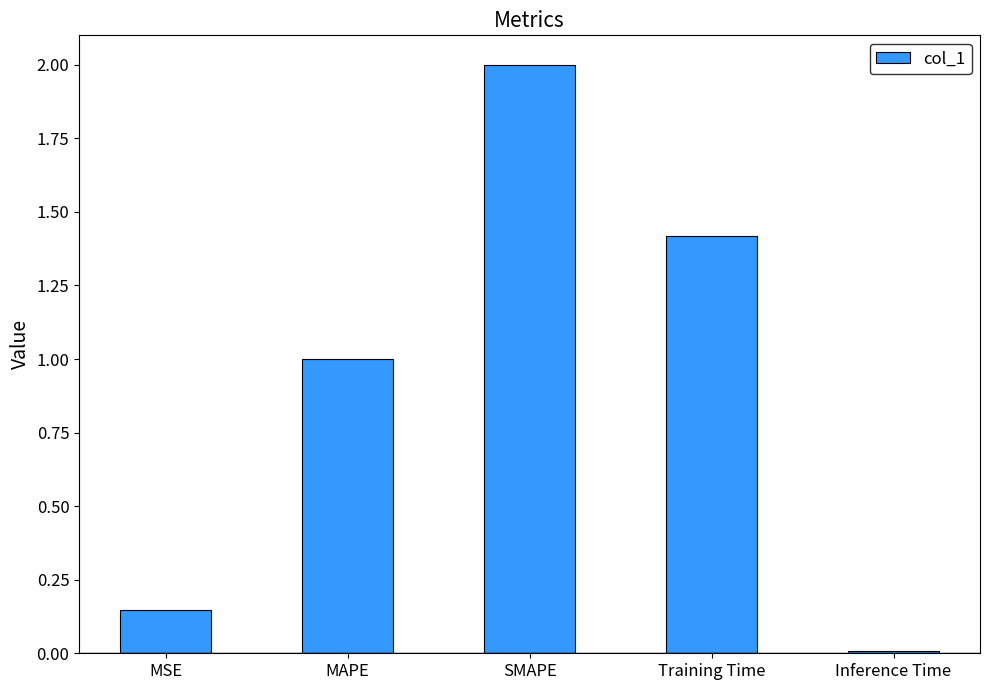

Which label corresponds to the smallest value in the chart?

Inference Time